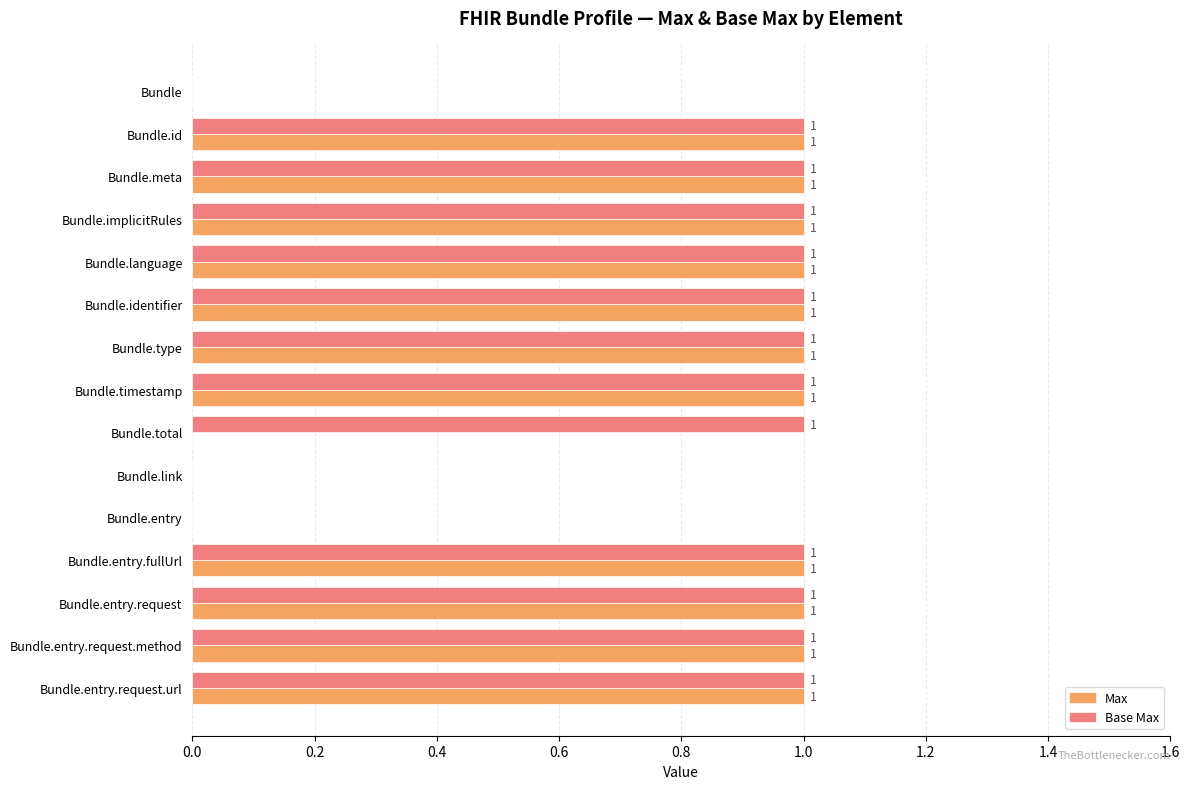

What is the sum of all Base Max values?

12